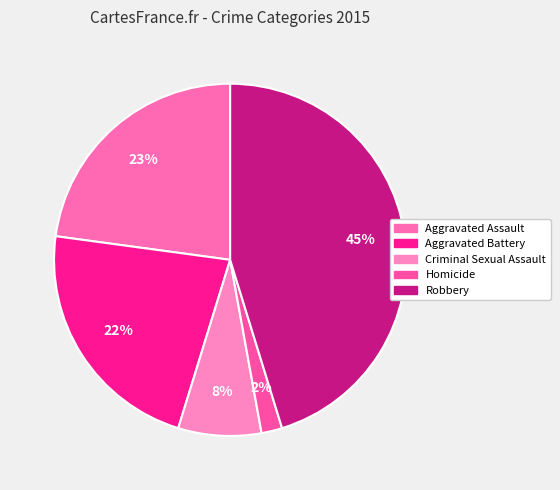

What percentage is the Aggravated Assault slice, to the nearest percent?

23%